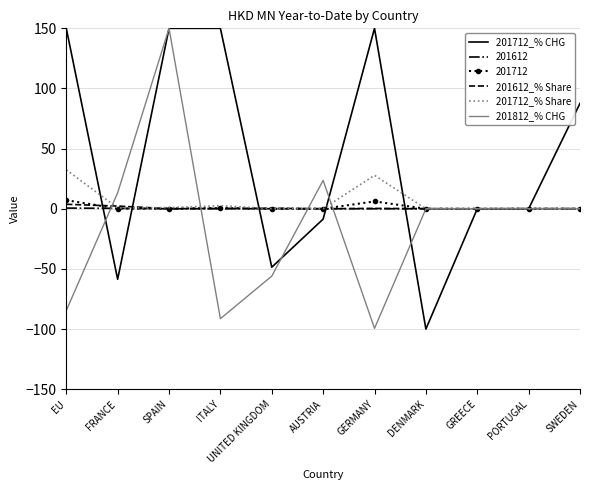

Which series has the largest total across all categories?

201712_% CHG